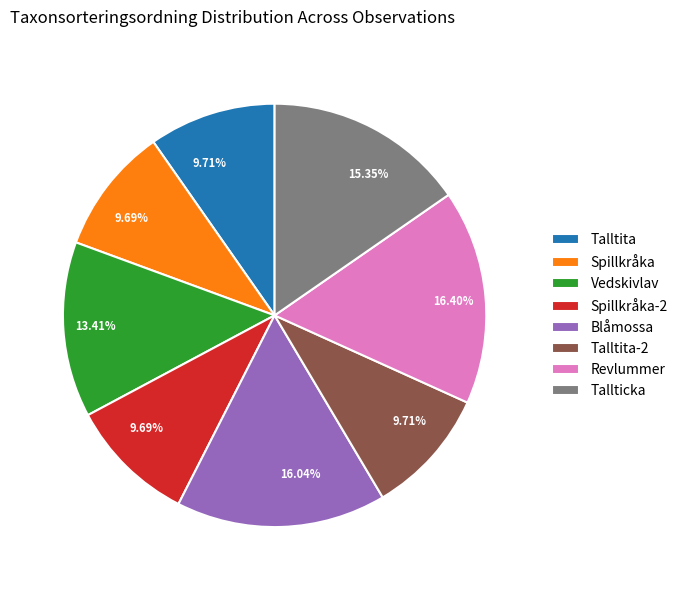

Do Spillkråka and Blåmossa together represent more than half of the pie?

No